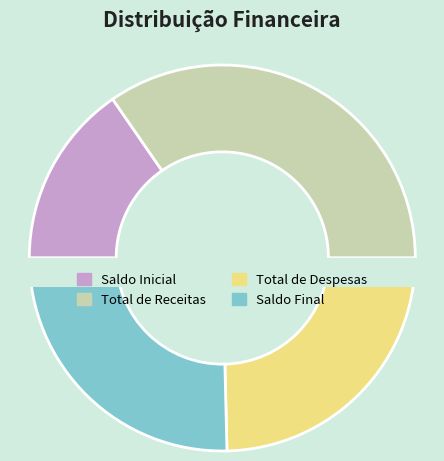

What percentage is the Saldo Inicial slice, to the nearest percent?

15%